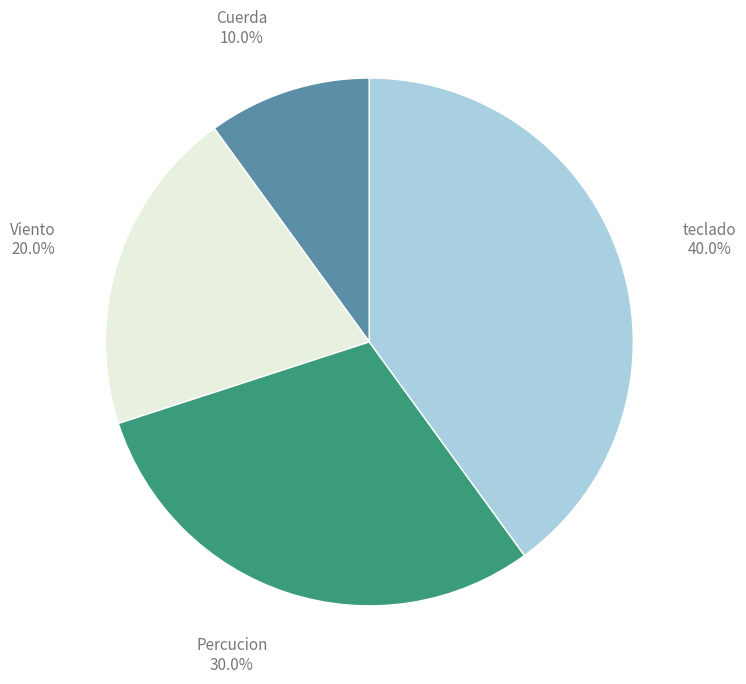

Is there a majority slice in this chart?

No